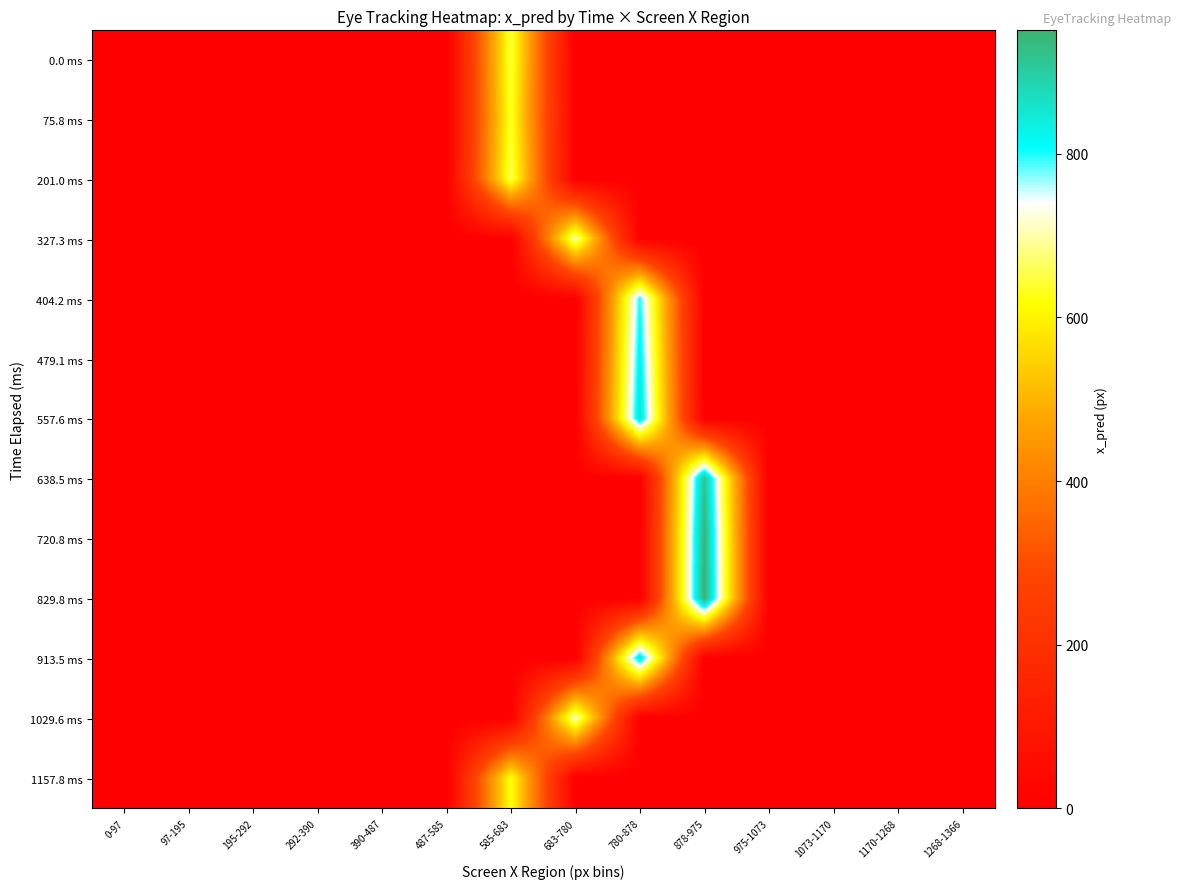

What is the total value across all series at 585-683?

2570.1